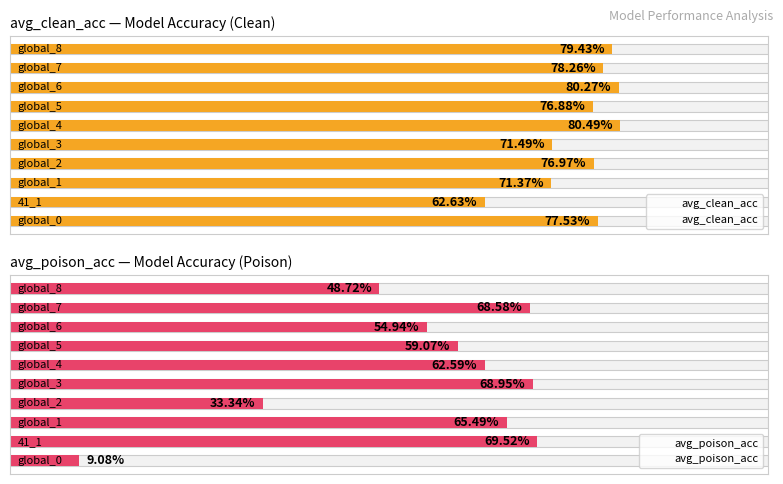

List the series in order of their overall mean, highest first.

avg_clean_acc, avg_poison_acc